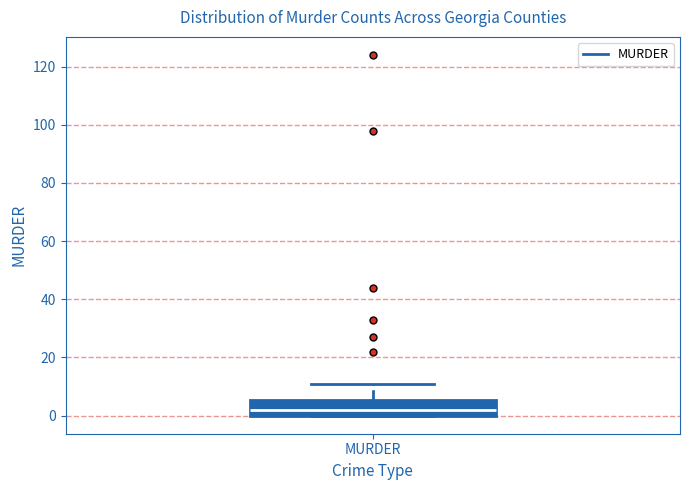

Transcribe this box plot: give where the median line is, the range the box spans, and where the two whiskers end, as read against the y-axis. The values are not printed on the chart, so give them approximately, as read against the axis.

median 2, box 0 to 6, whiskers 0 to 12